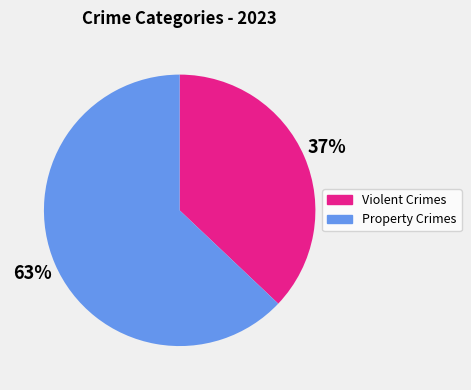

Which slice is the largest?

Property Crimes